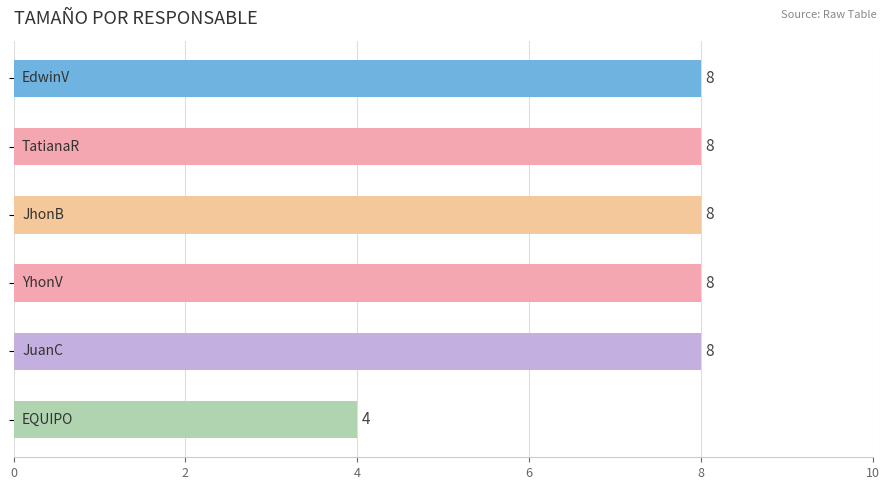

What is the difference between the maximum and minimum values?

4